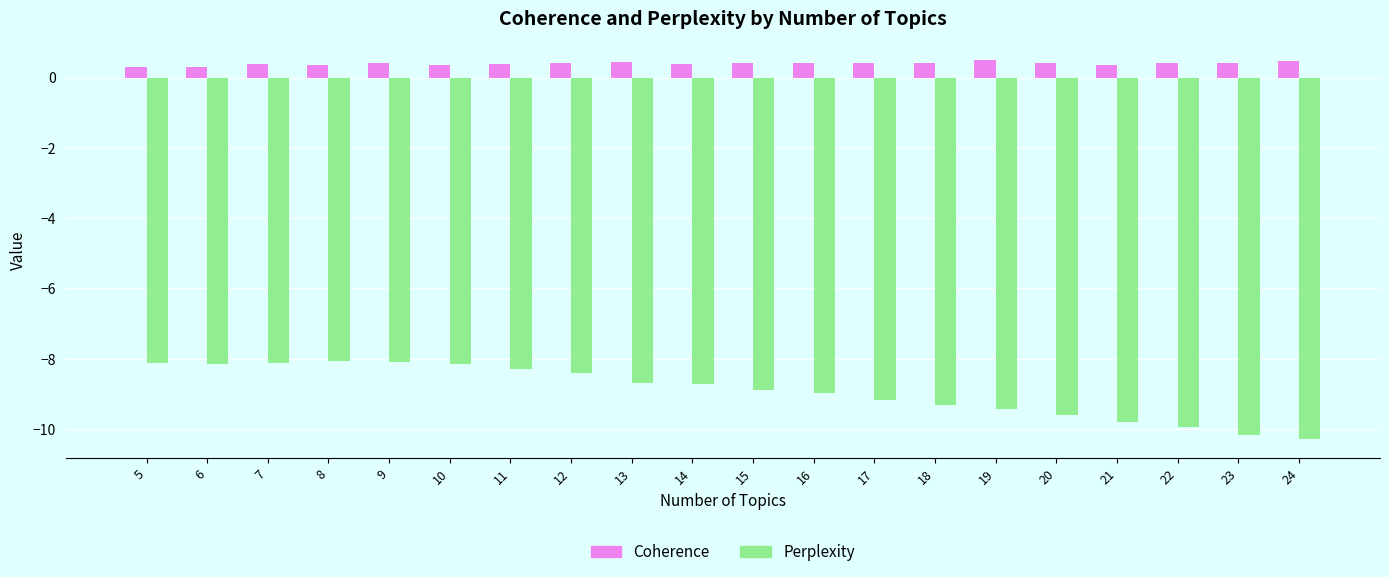

Count the number of categories in the chart.

20